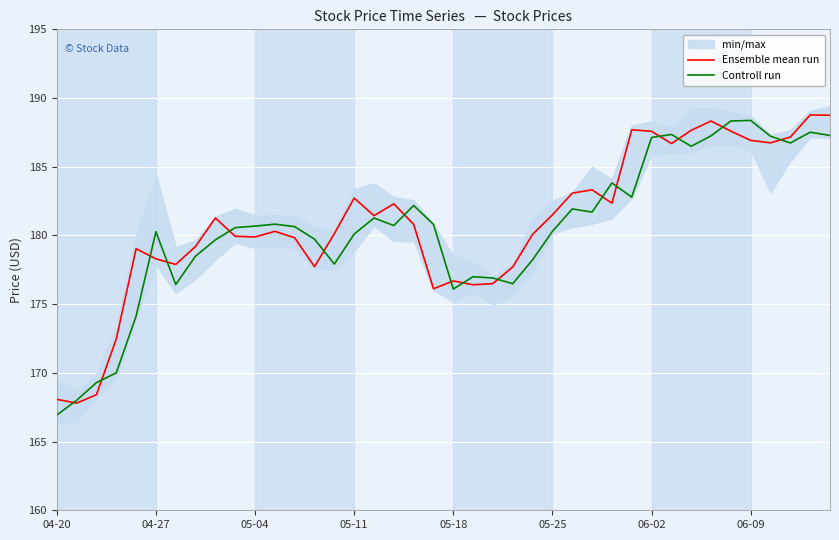

Is it true that Controll run equals 180.7 at 05-04?

True